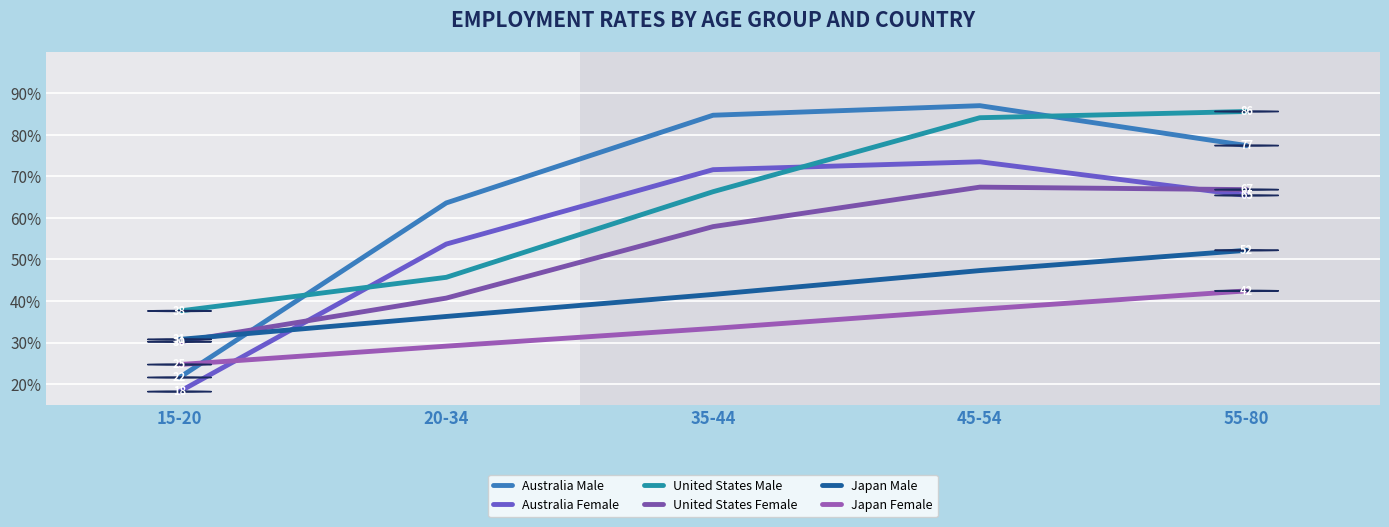

Reading left to right, transcribe all the data shown in this chart.

Australia Male: 21.6	63.6	84.7	87.0	77.4
Australia Female: 18.2	53.7	71.6	73.5	65.4
United States Male: 37.6	45.7	66.3	84.1	85.6
United States Female: 30.2	40.7	57.9	67.4	66.8
Japan Male: 30.8	36.3	41.6	47.3	52.2
Japan Female: 24.7	29.1	33.4	38.0	42.4